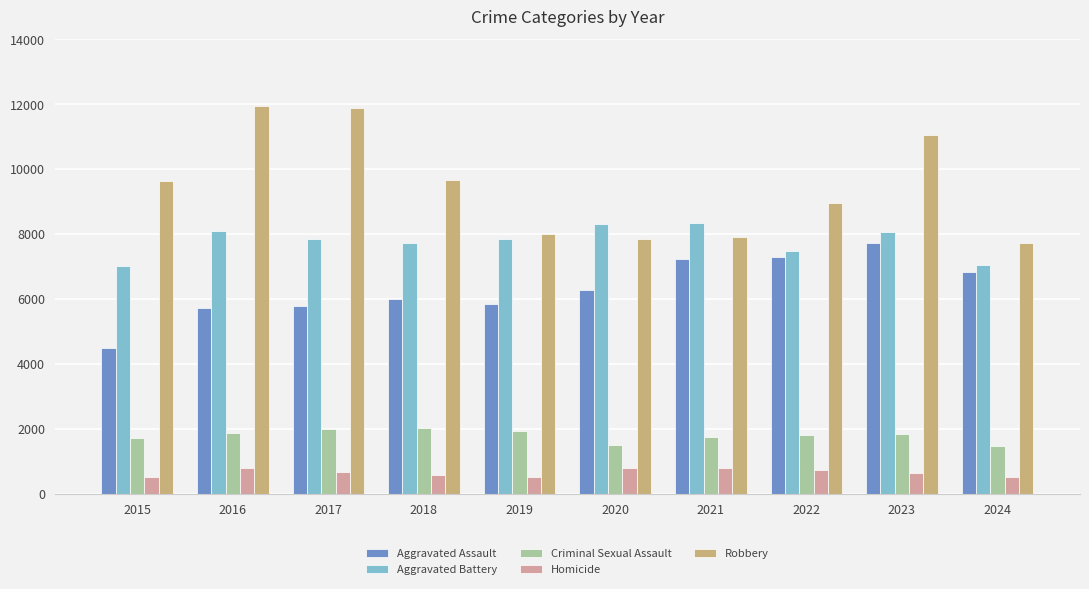

Rank the series at 2018 from lowest to highest value.

Homicide, Criminal Sexual Assault, Aggravated Assault, Aggravated Battery, Robbery